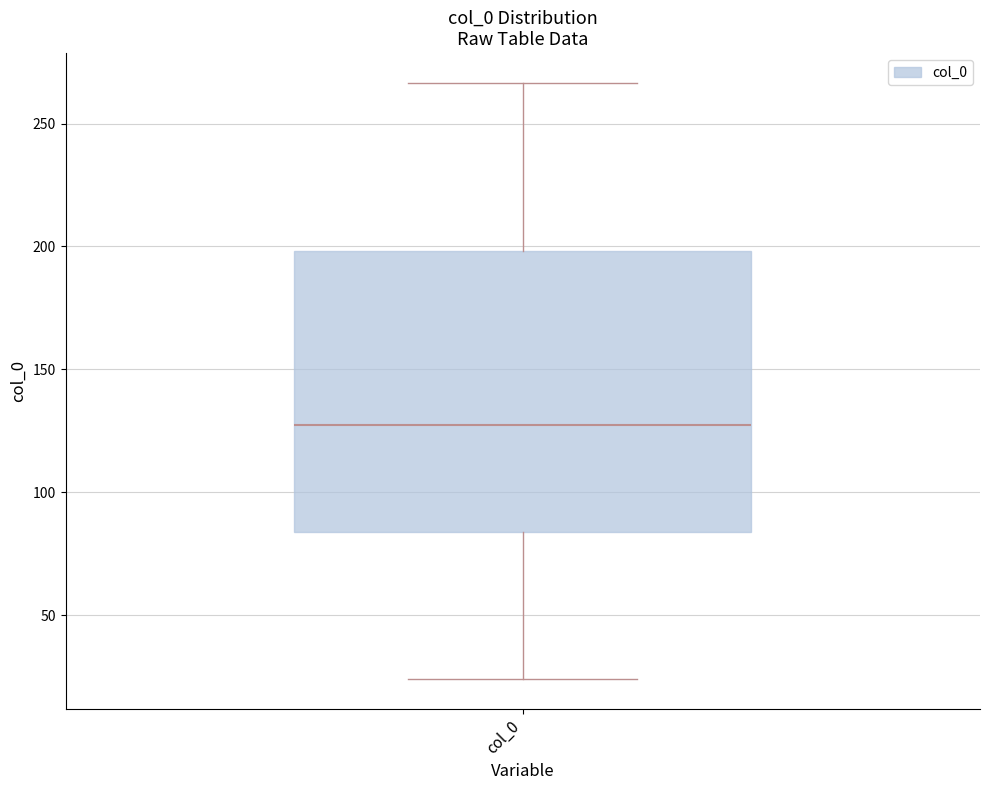

Read this box plot against the y-axis: the position of the median line, the range covered by the box, and the ends of both whiskers. The values are not printed on the chart, so give them approximately, as read against the axis.

median 125, box 85 to 200, whiskers 25 to 265